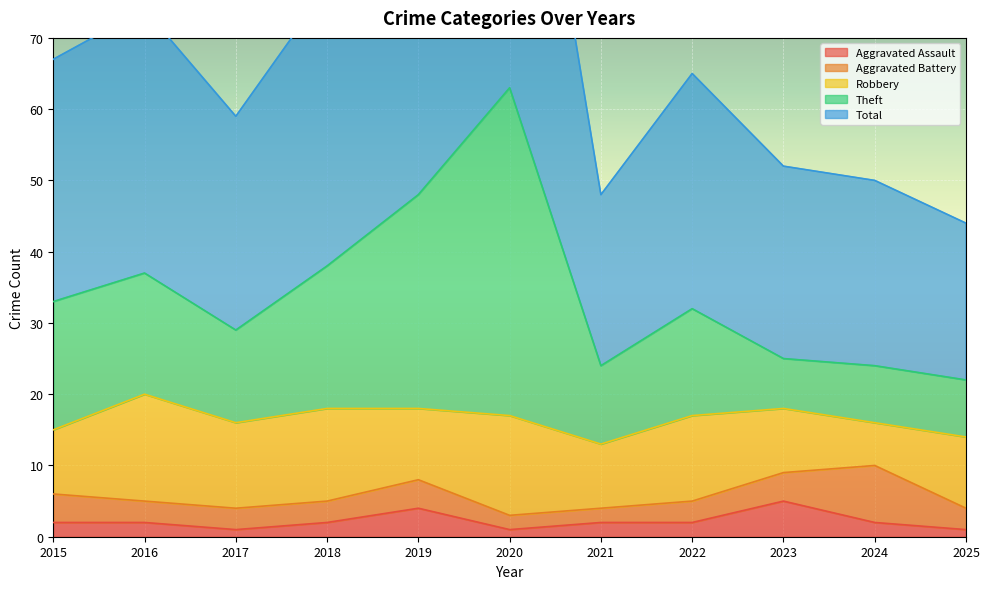

Which series has the largest range (max minus min)?

Total